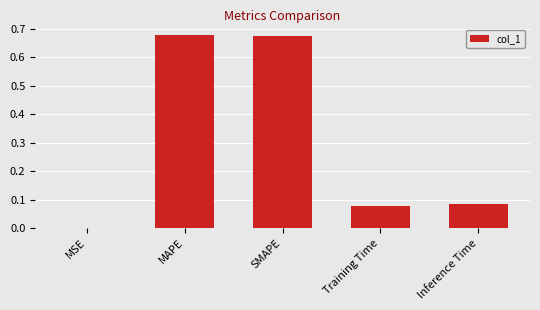

Is it true that the value at MSE is 0.0?

True